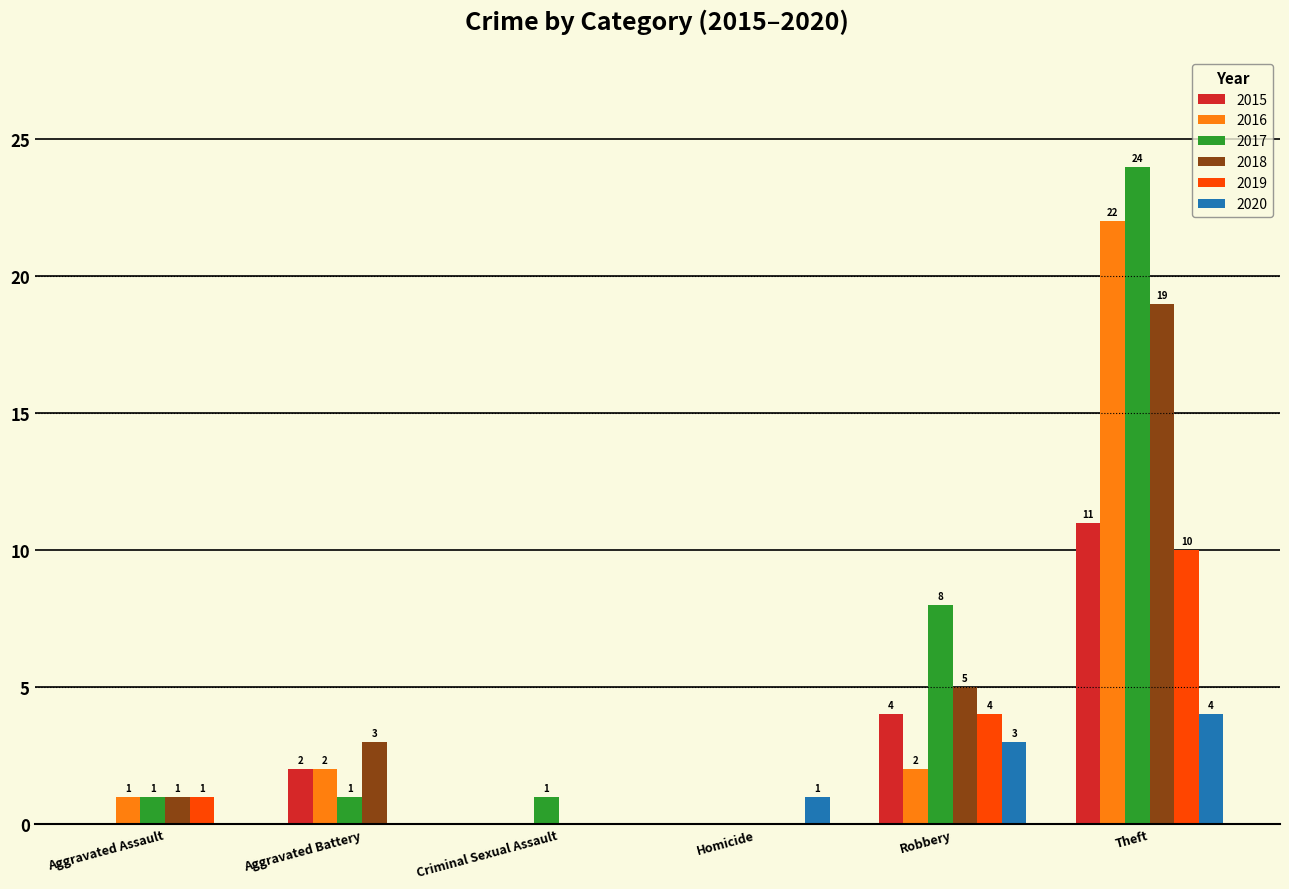

True or false: 2019 has a value of -6 at Homicide.

False